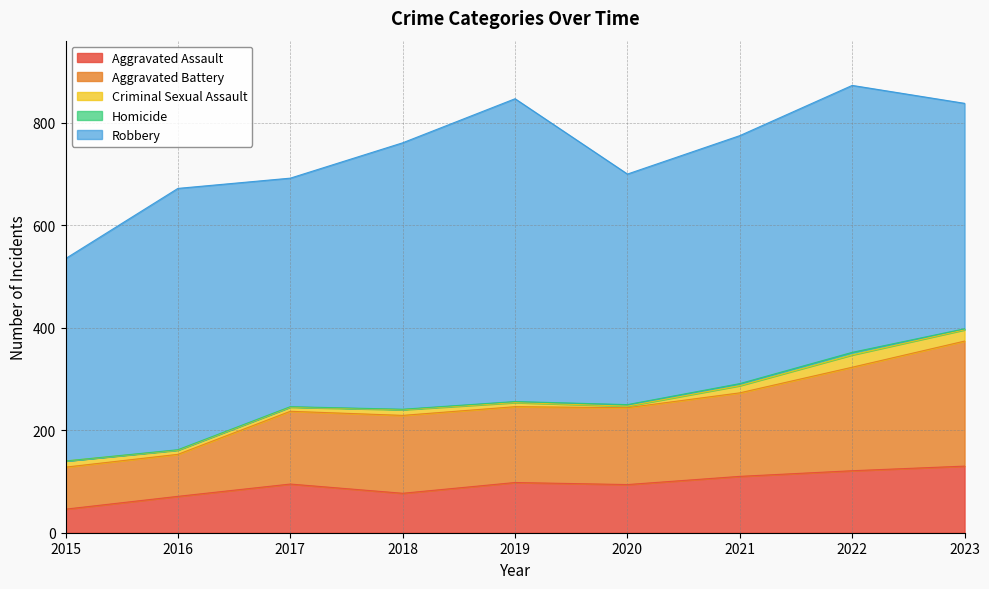

How many data points does each series have?

9